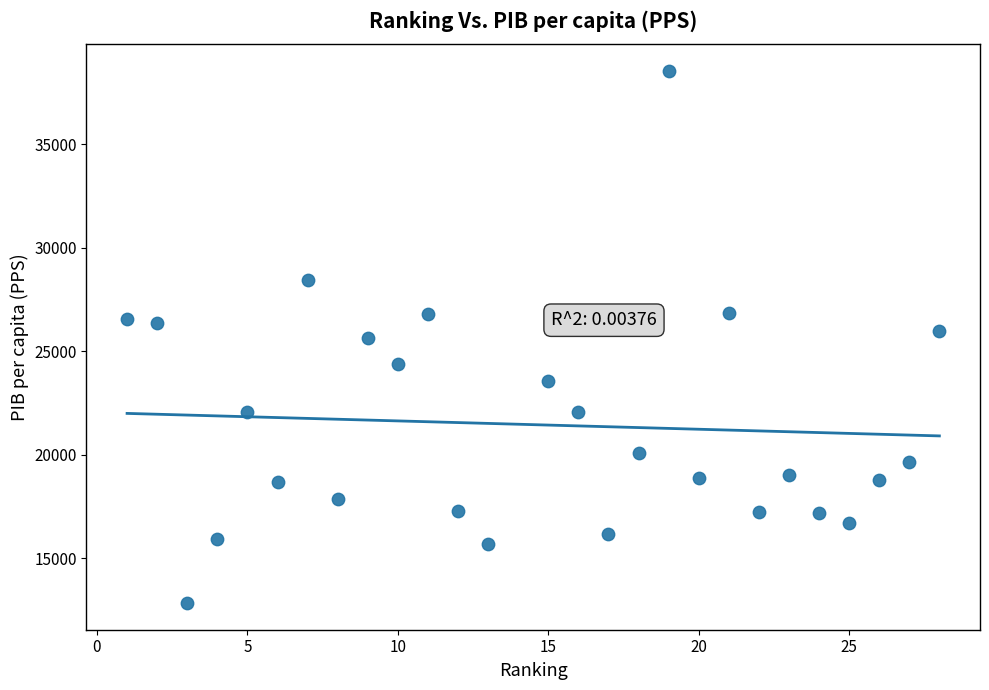

What is the range of X values (max minus min)?

27.0